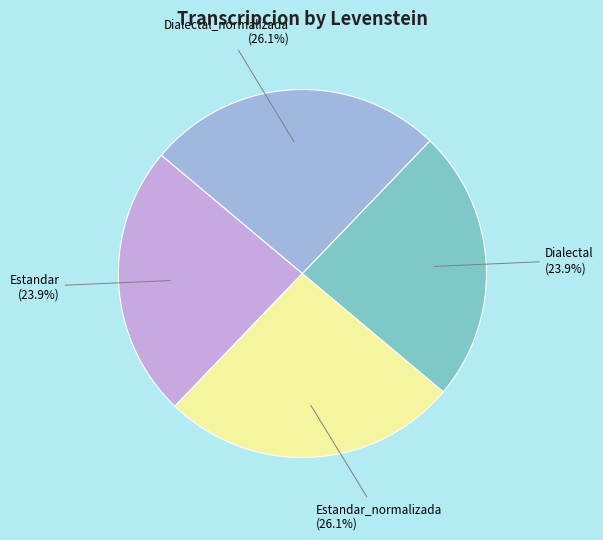

Is it true that Dialectal_normalizada is 26% of the pie?

True